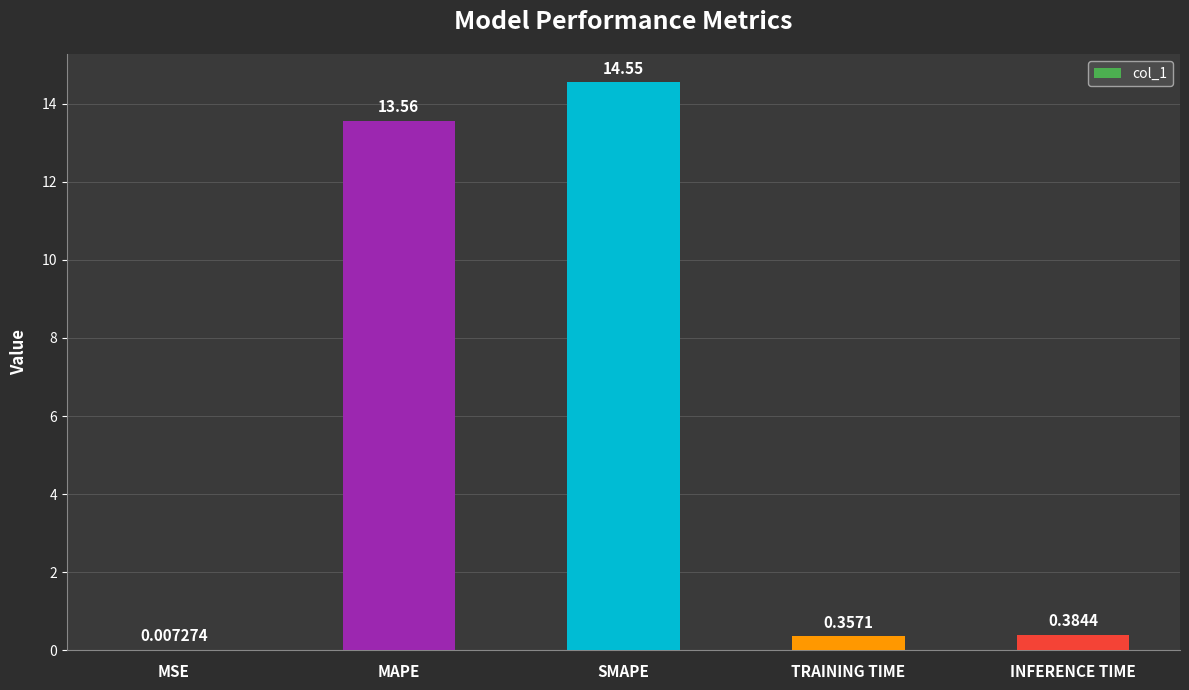

Where is the data nearest to the value 7?

MAPE